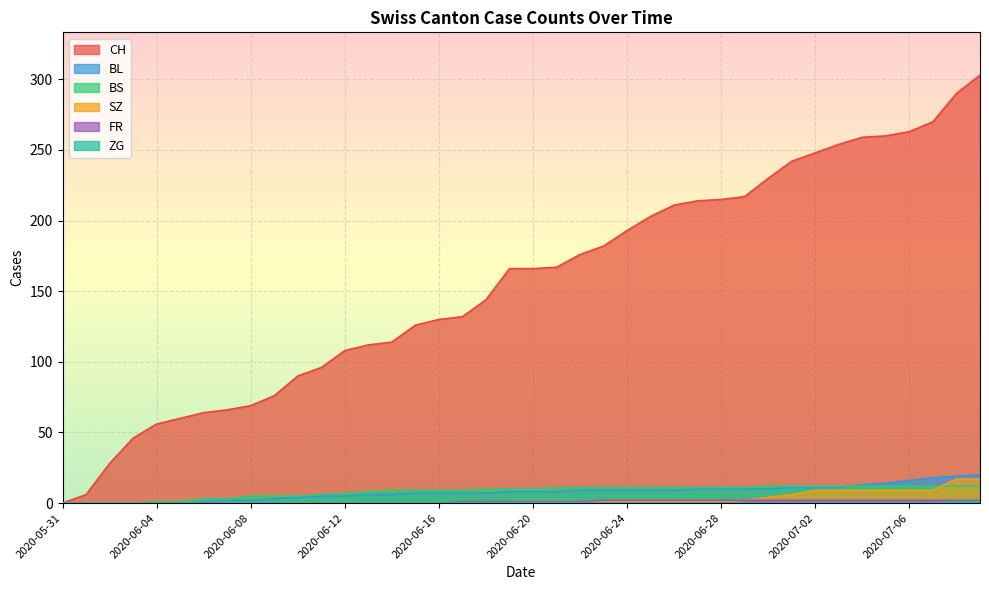

Which series has the largest total across all categories?

CH